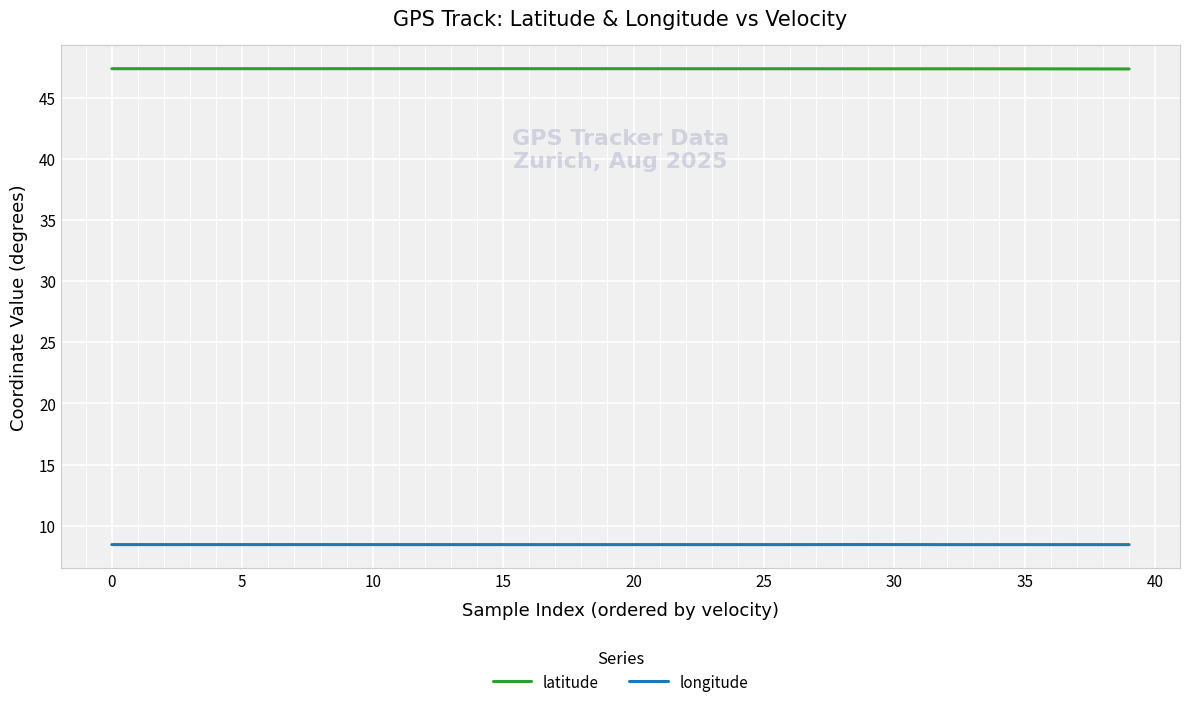

Rank the series by their average value, from lowest to highest.

longitude, latitude